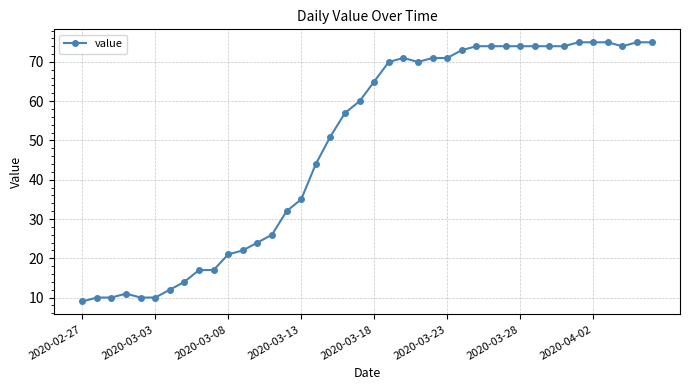

What is the value of the 15th point from the left?

32